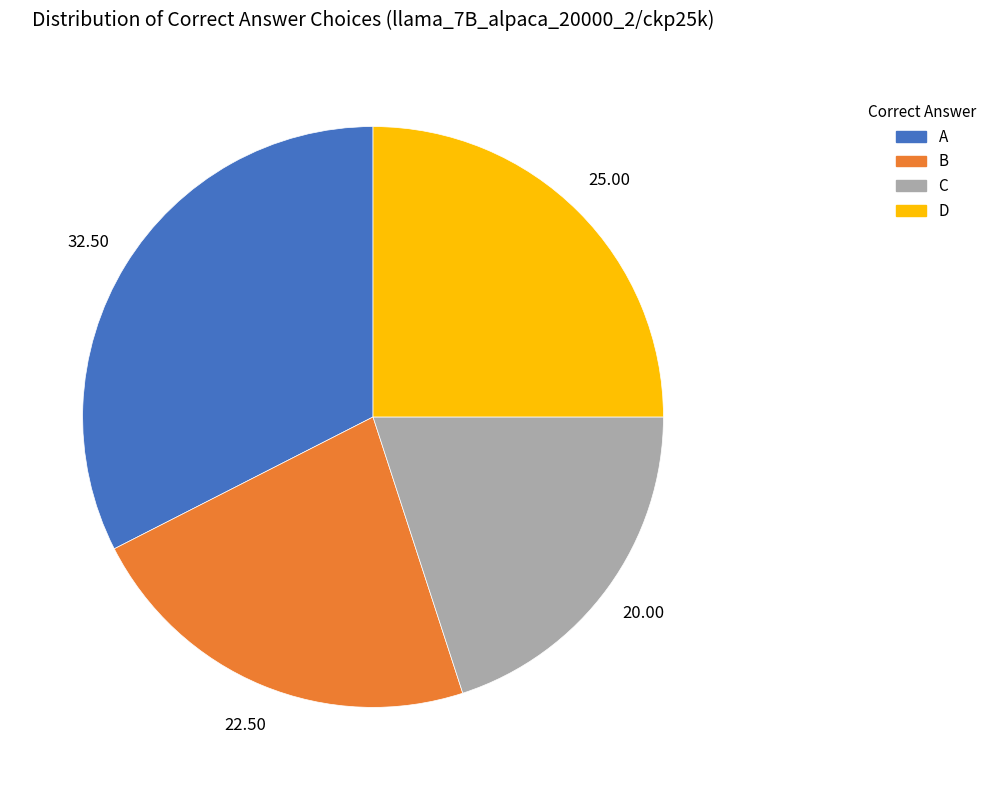

How many segments does this pie chart have?

4